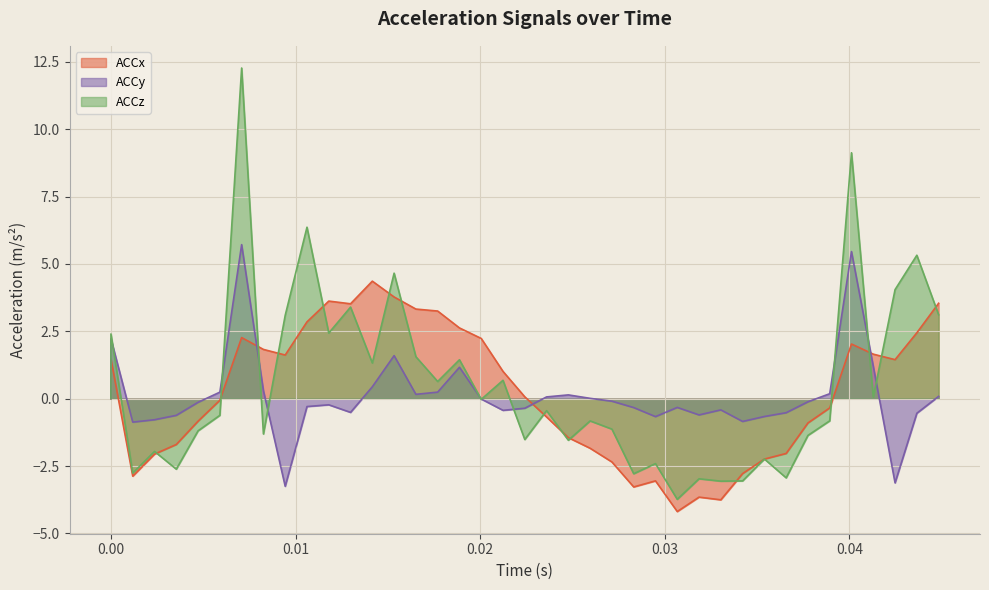

Which series has the widest spread of values?

ACCz